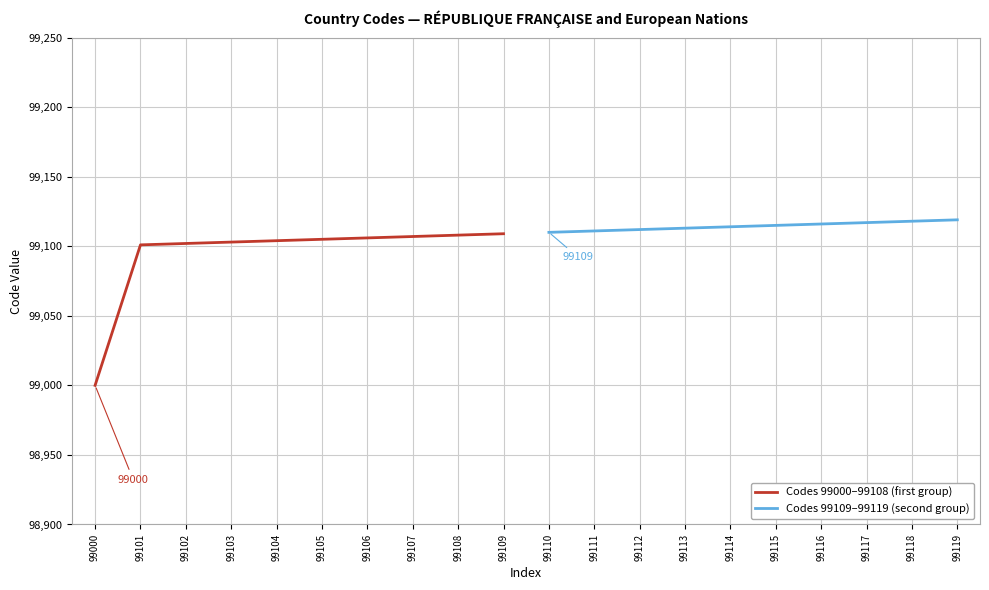

True or false: Codes 99109–99119 (second group) and Codes 99000–99108 (first group) intersect in this chart.

False